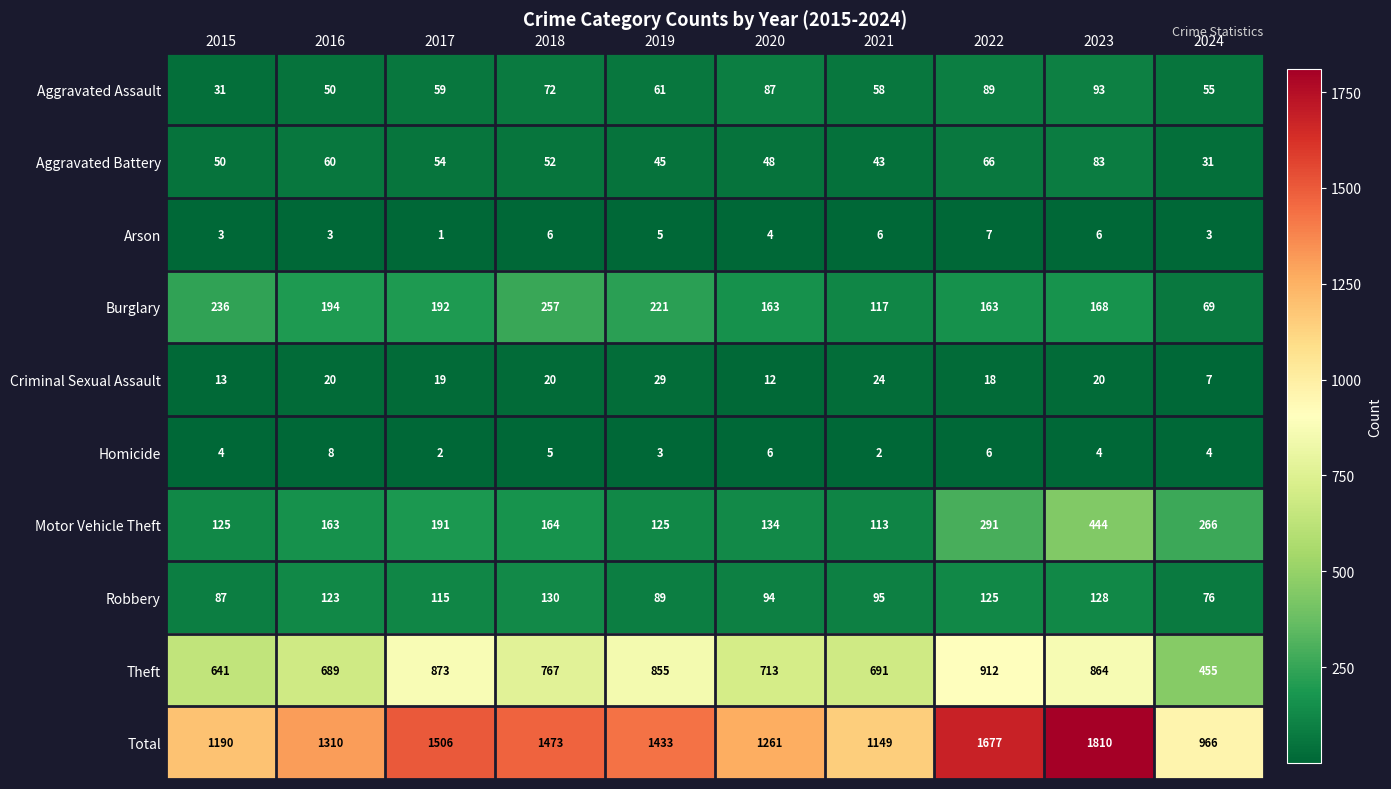

At 2019, list the series in order from largest to smallest.

Total, Theft, Burglary, Motor Vehicle Theft, Robbery, Aggravated Assault, Aggravated Battery, Criminal Sexual Assault, Arson, Homicide